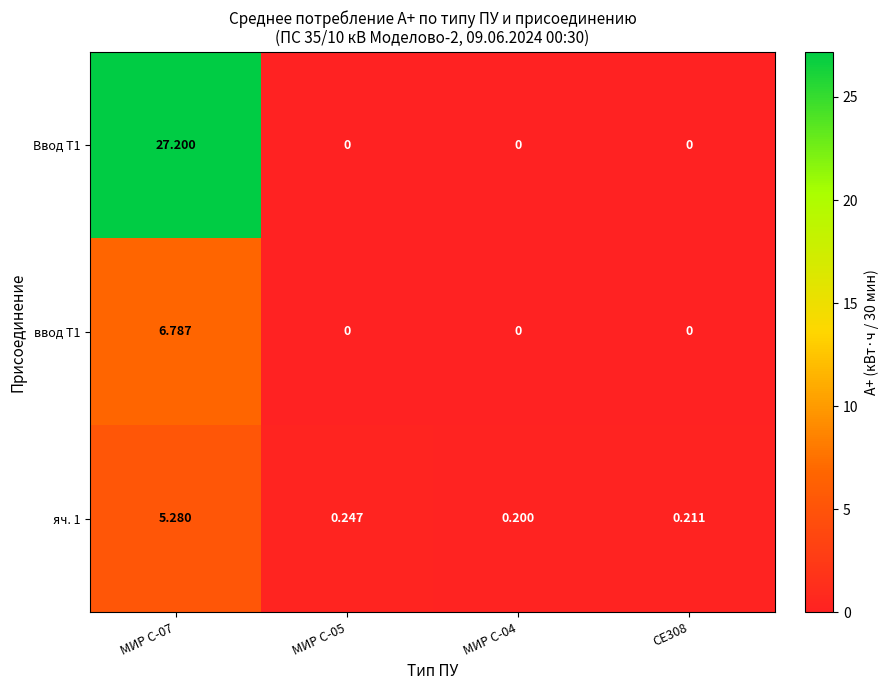

Is the value of ввод Т1 at МИР С-07 greater than the value of яч. 1 at МИР С-04?

Yes